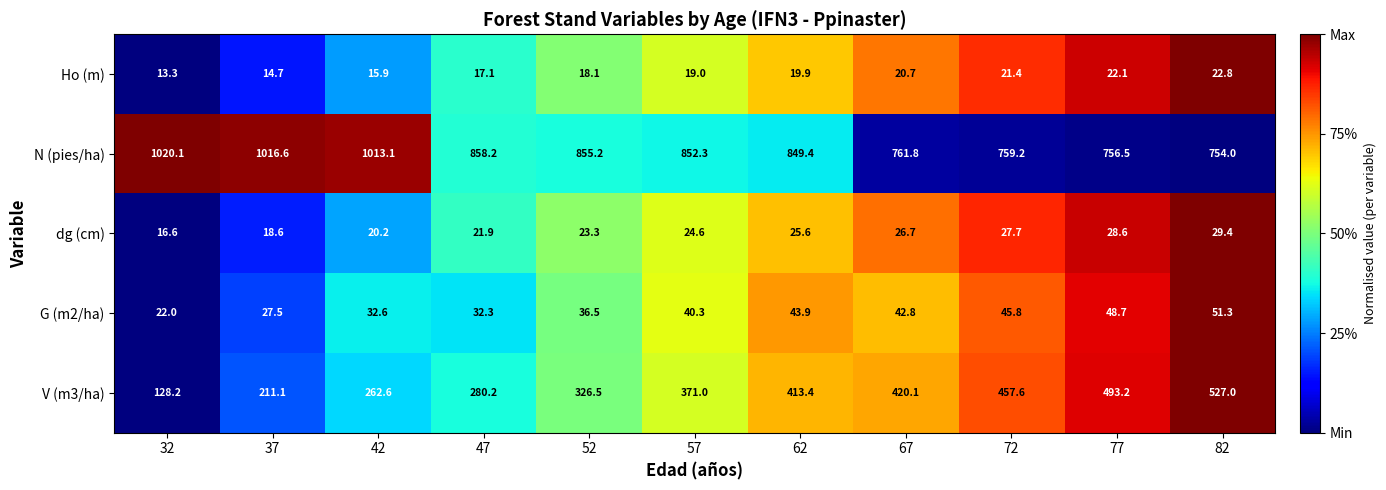

Is it true that N (pies/ha) equals 503.5 at 67?

False